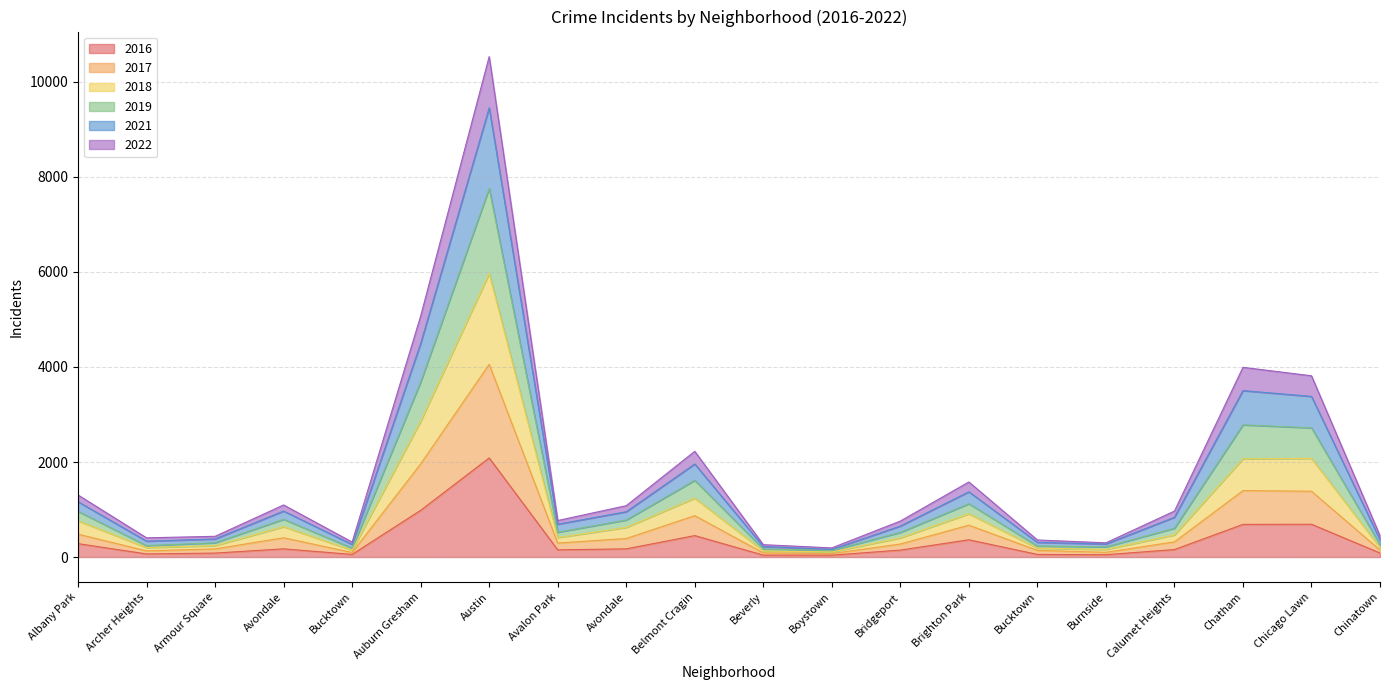

Does the chart have visible grid lines?

Yes